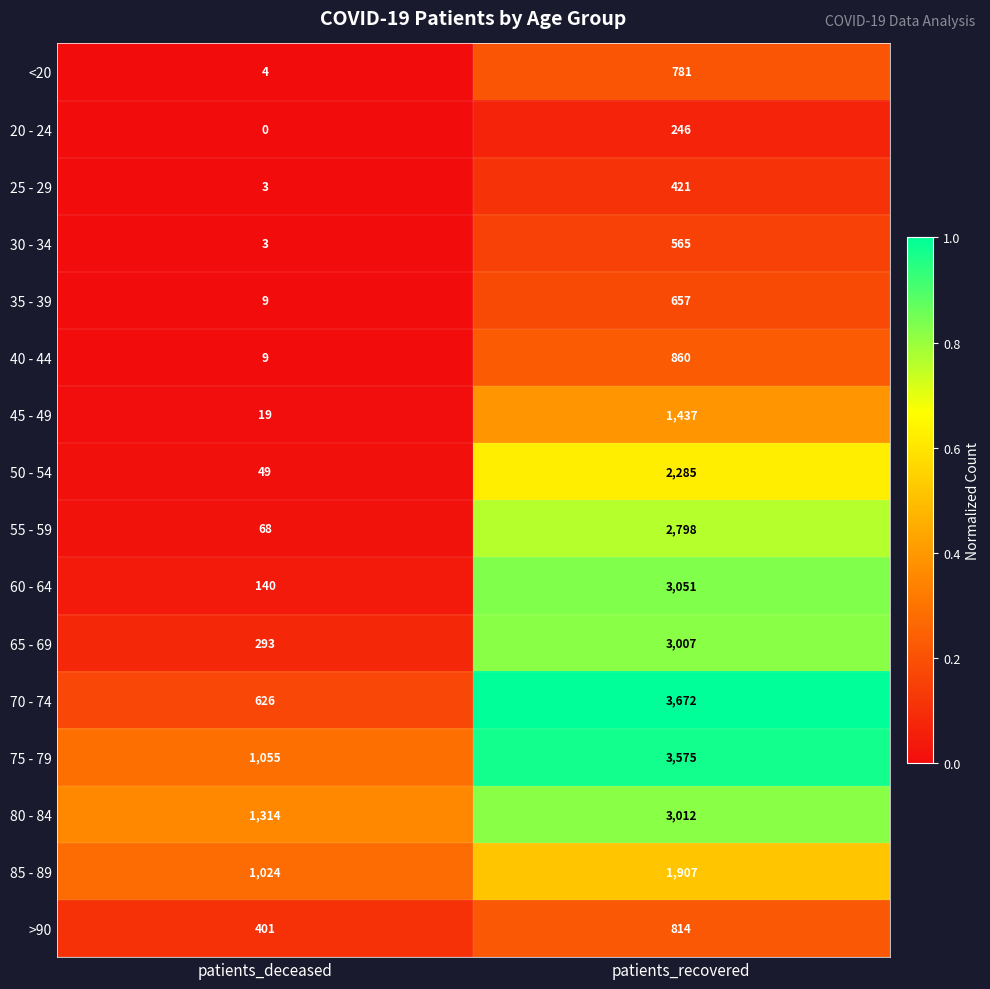

What is the sum of the 50 - 54 values at patients_deceased and patients_recovered?

2334